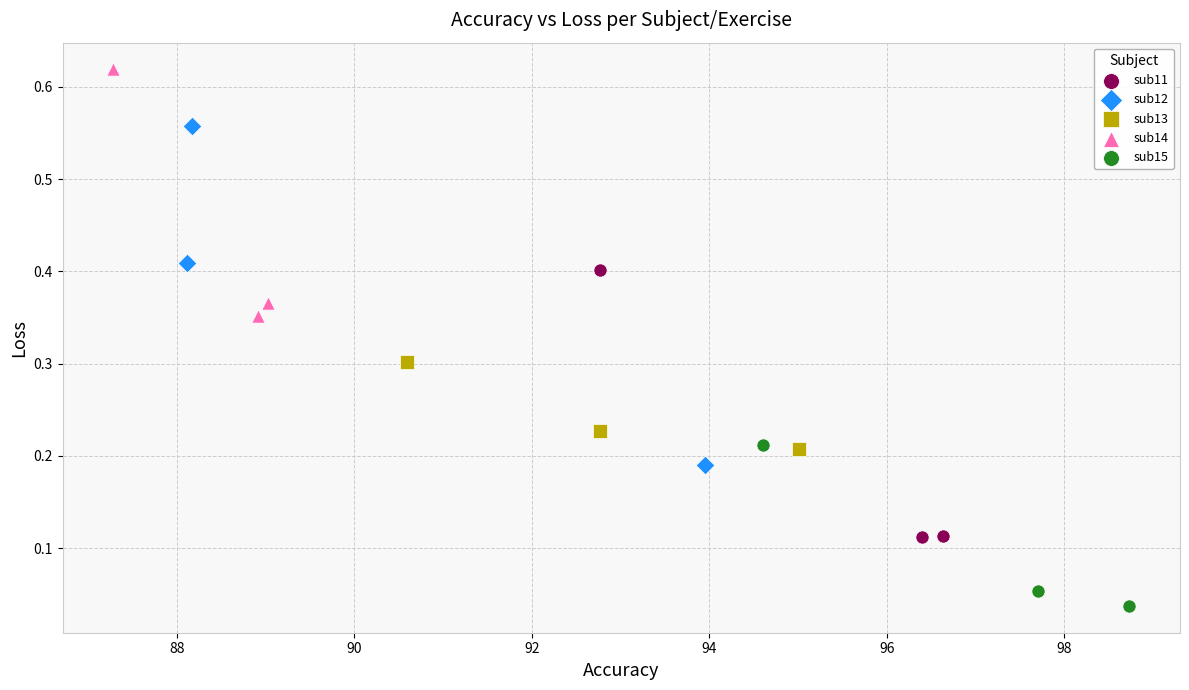

Which series has the widest spread of Y values?

sub12